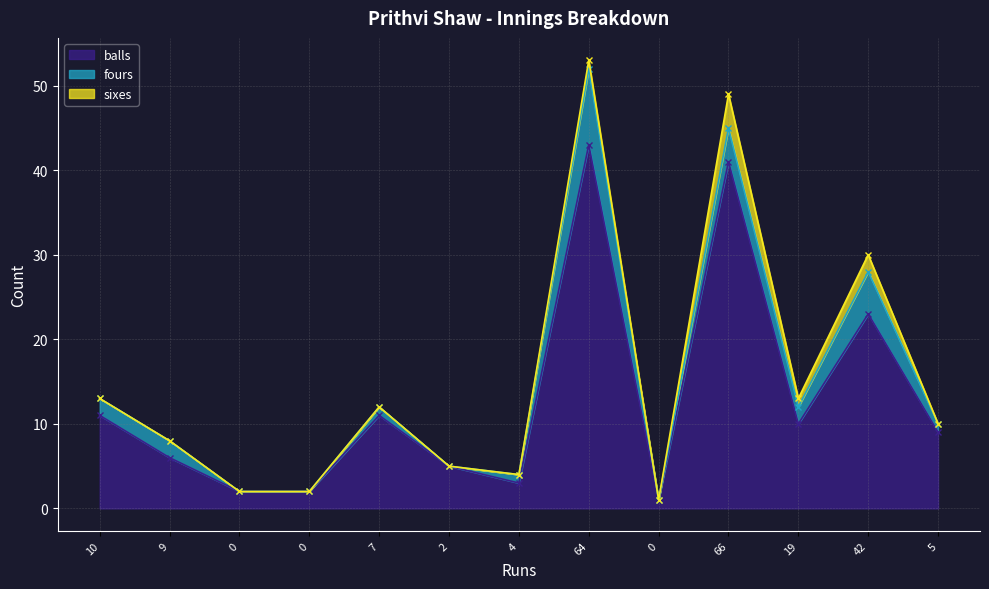

True or false: balls and fours cross at least once.

False